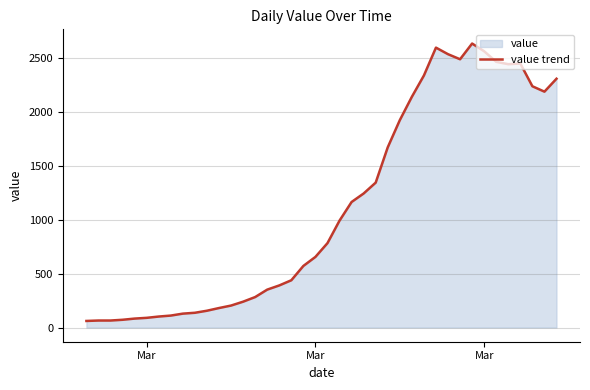

Does the chart display data point markers on the line(s)?

No